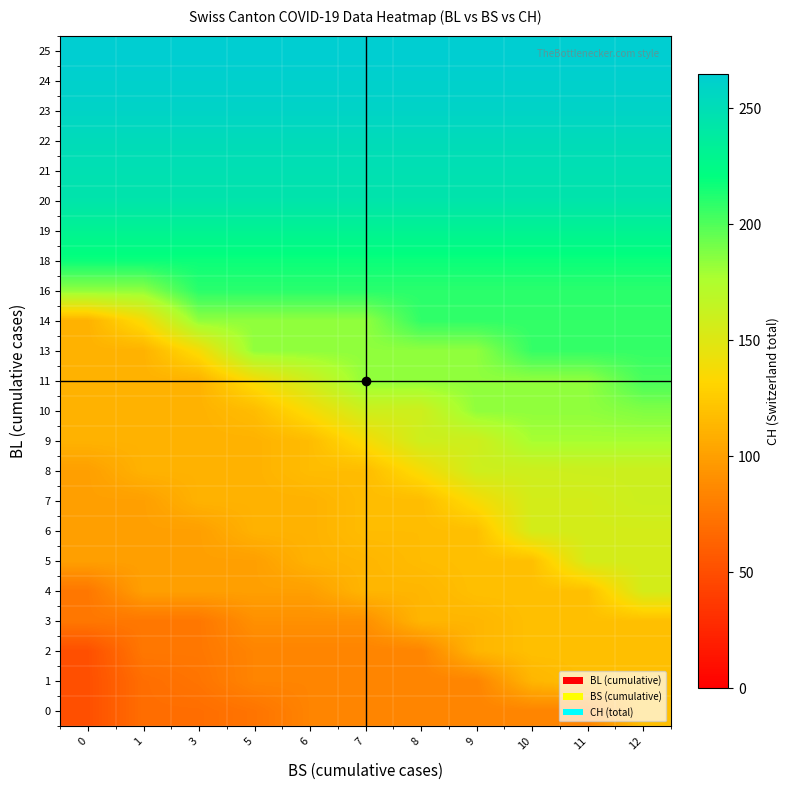

What is the difference between the highest and lowest values at 11?

181